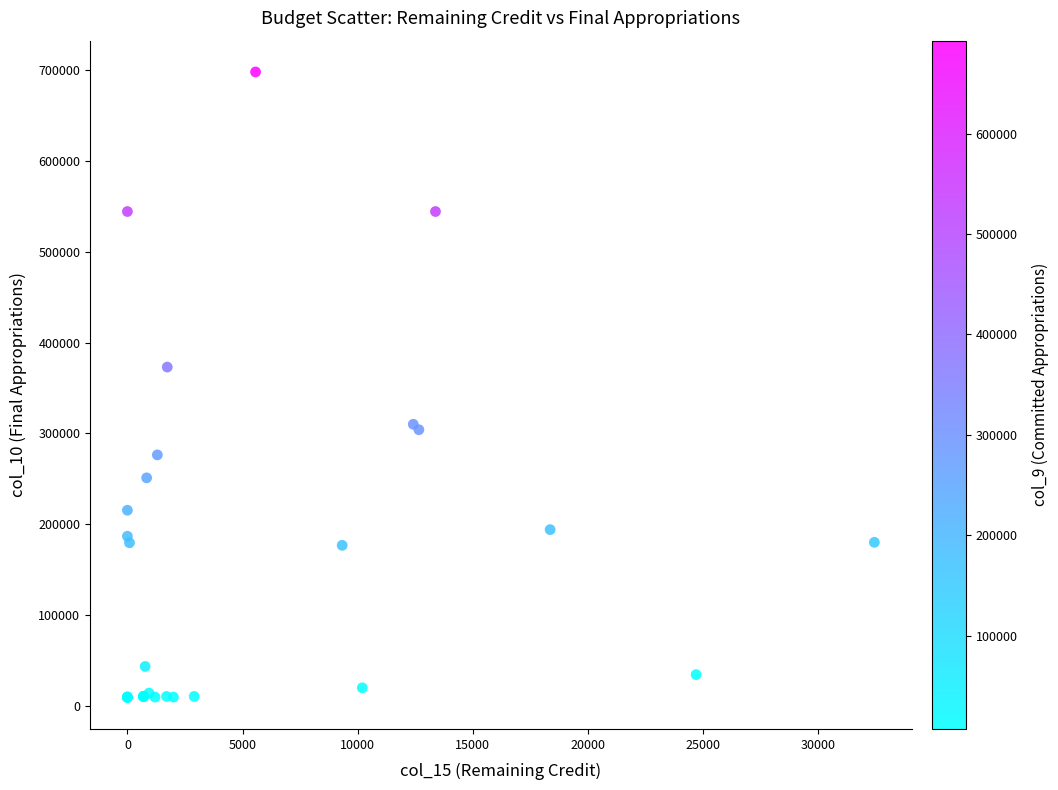

What Y value in the scatter plot is closest to 353466?

373000.0